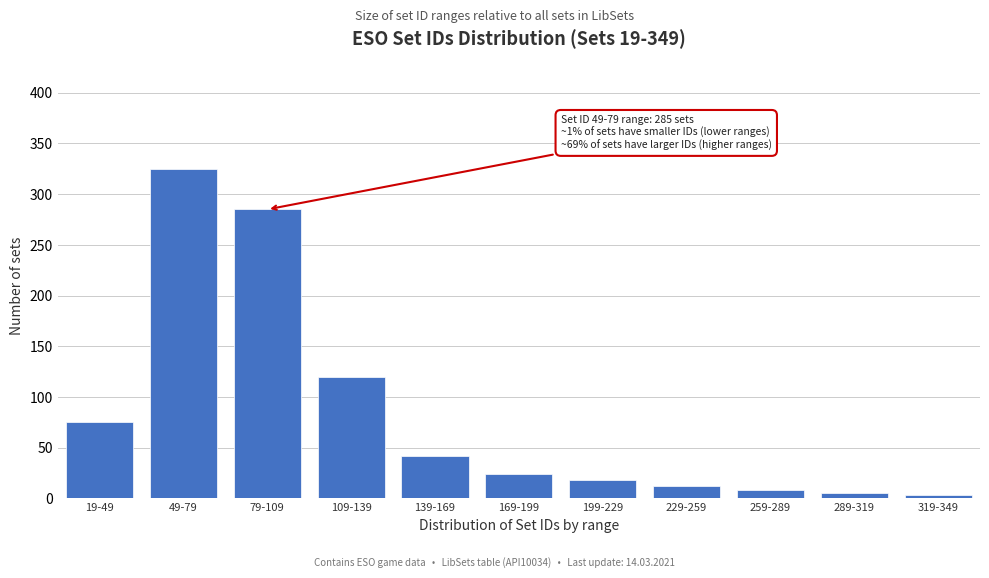

Reading left to right, list all the values displayed in this chart.

19-49=75	49-79=325	79-109=285	109-139=120	139-169=42	169-199=24	199-229=18	229-259=12	259-289=8	289-319=5	319-349=3